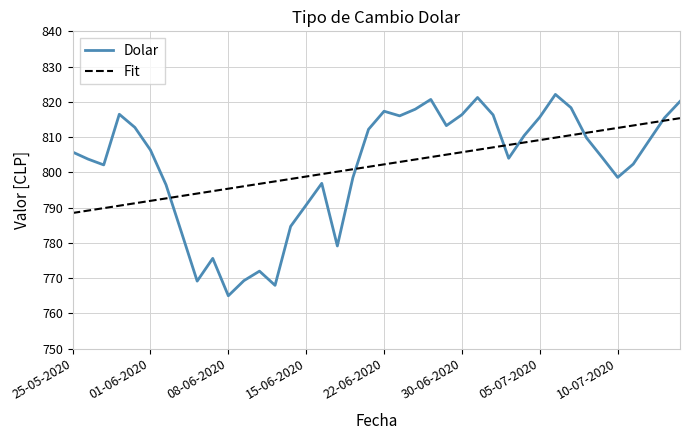

What is the smallest value displayed?

765.0